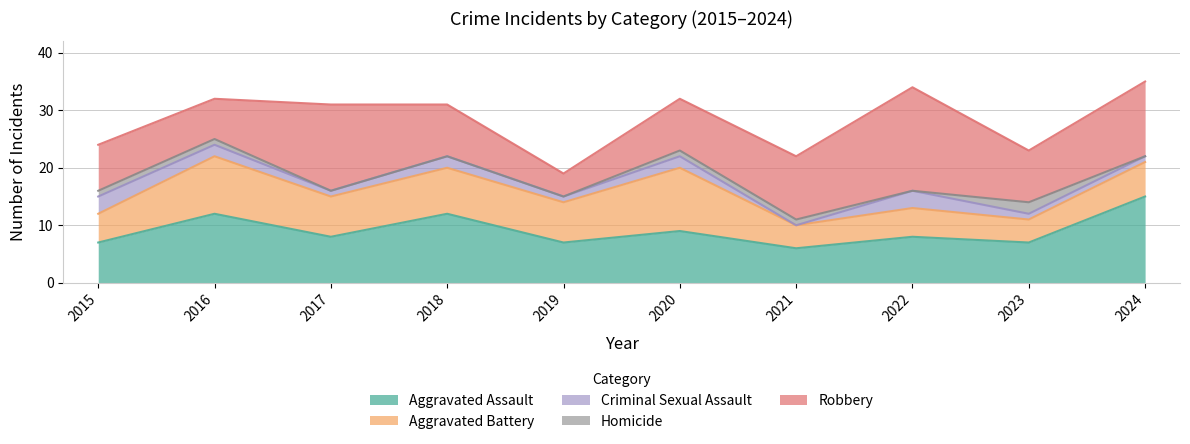

What is the difference between the maximum and second lowest values in the Homicide series?

2